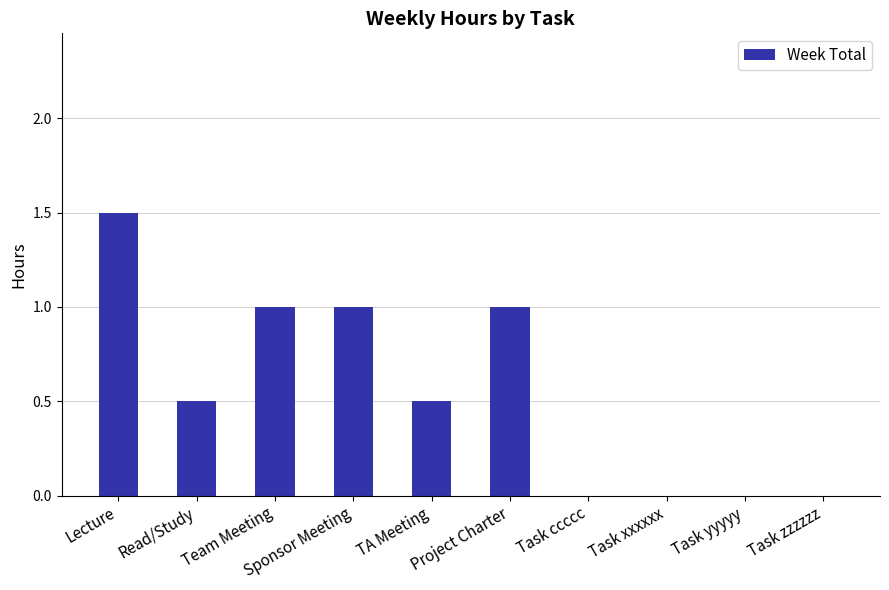

Read the value at Sponsor Meeting.

1.0